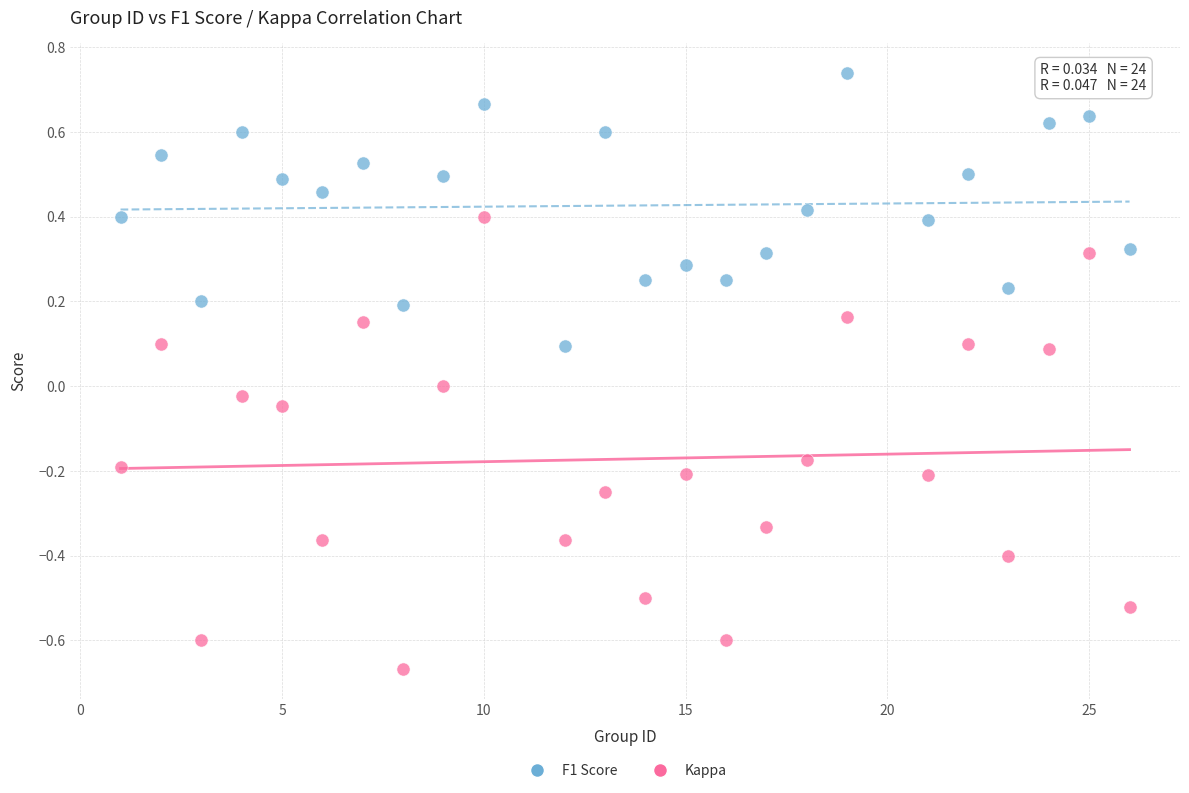

What are all the series names shown in the legend?

F1 Score, Kappa